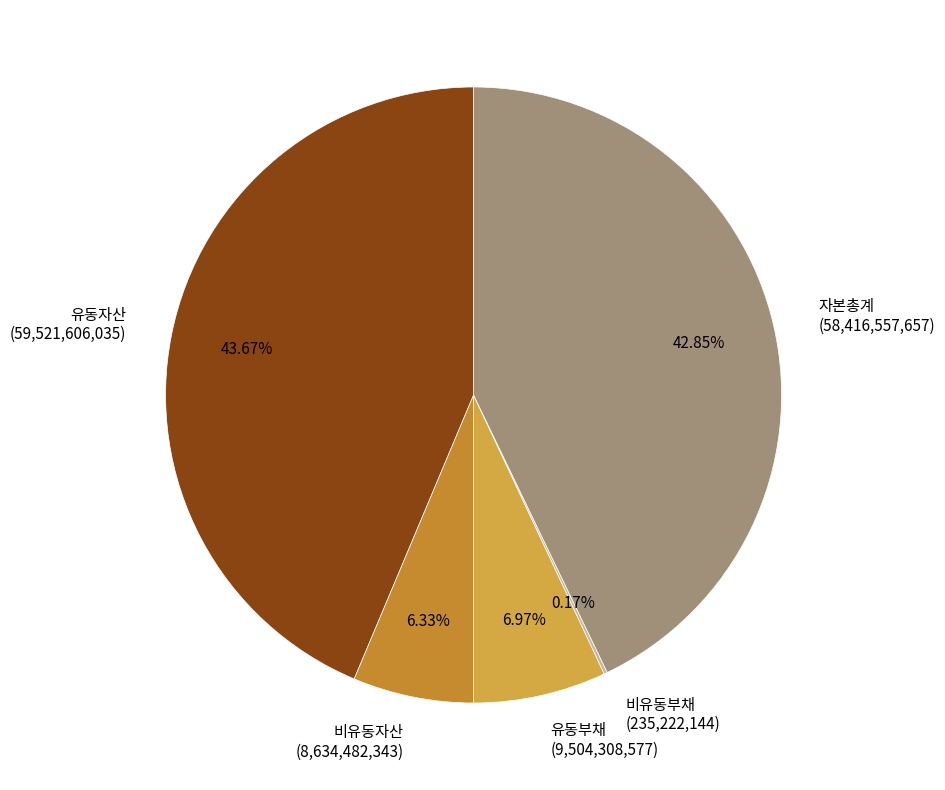

Is it true that 비유동자산 is 6% of the pie?

True